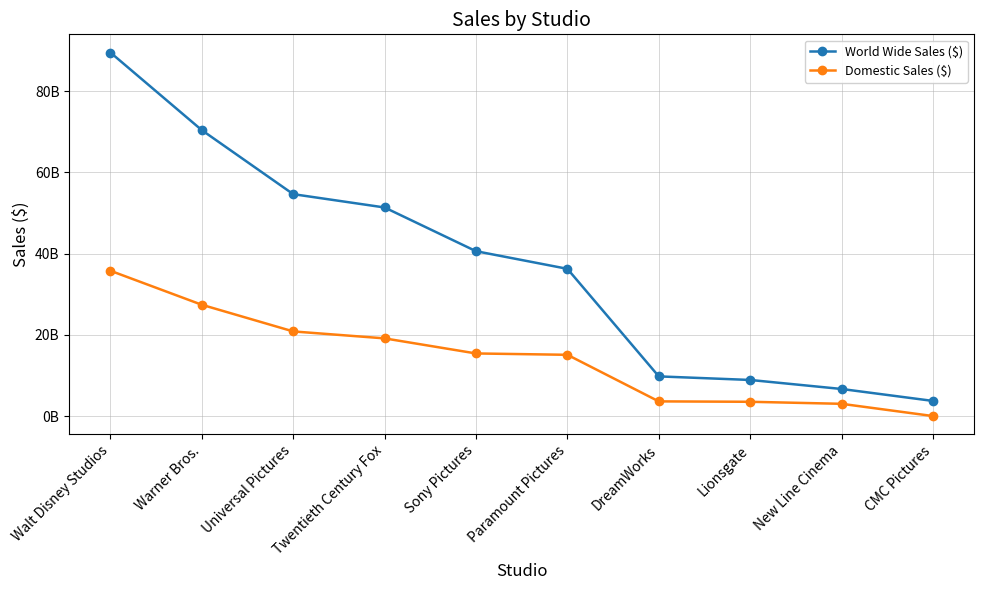

True or false: Domestic Sales ($) and World Wide Sales ($) cross at least once.

False